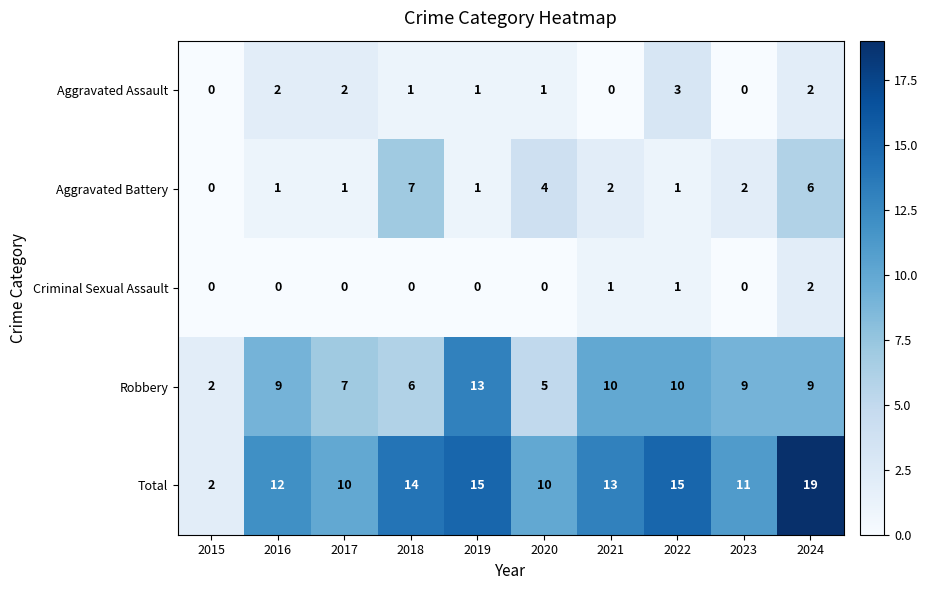

What is the total value across all series at 2019?

30